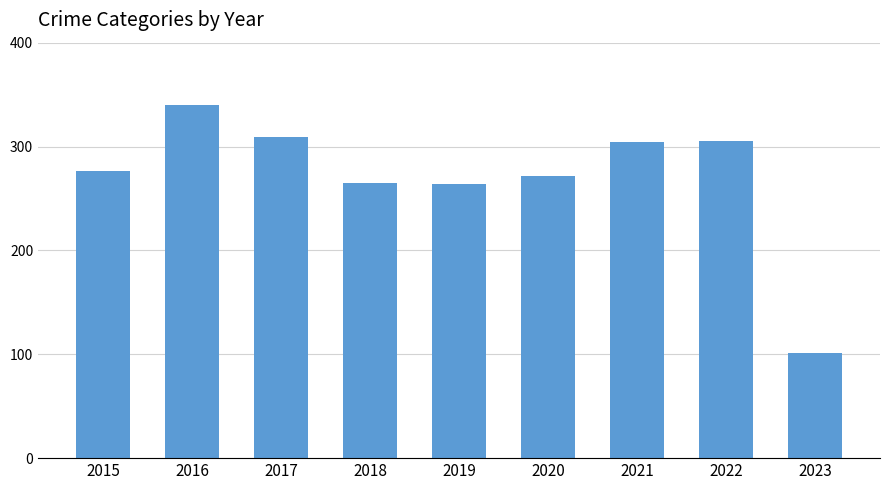

Is it true that the value at 2022 is 419?

False